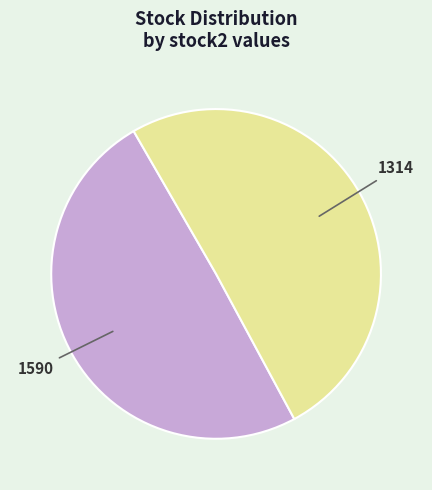

Count the number of slices in the pie.

2